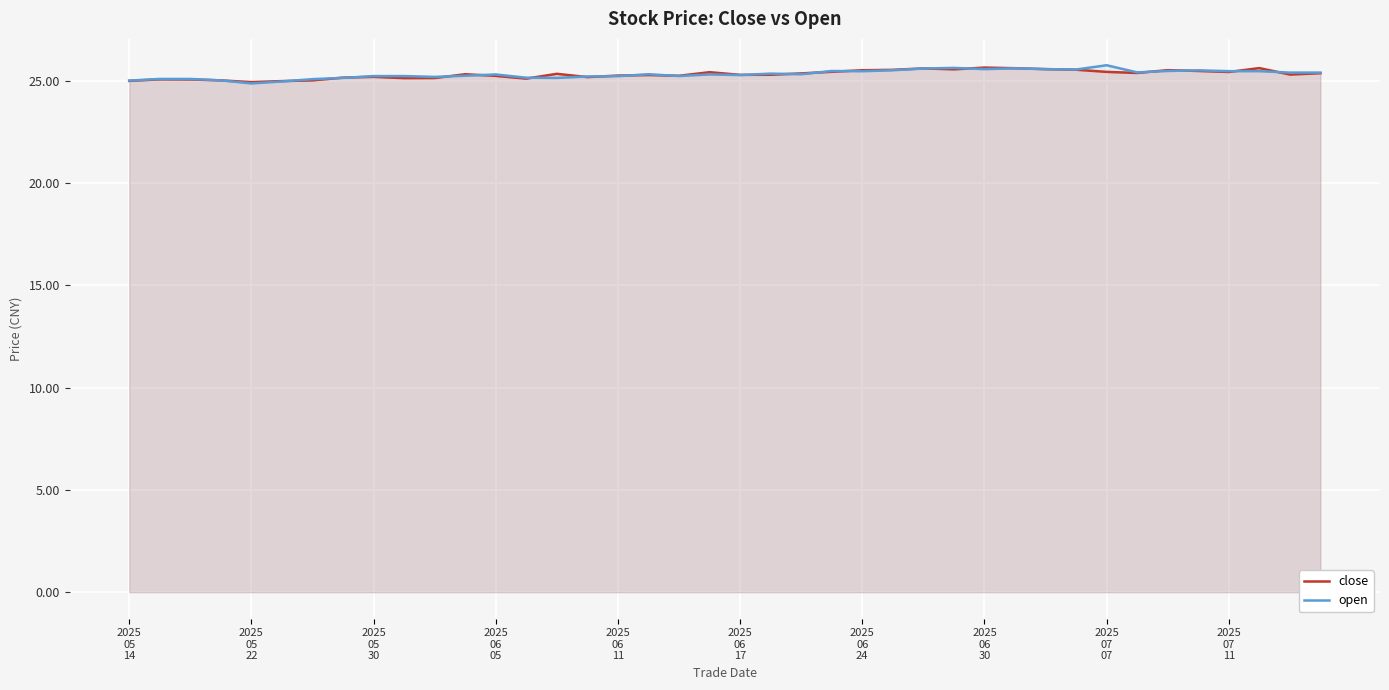

What is the lowest value of the close series?

24.9